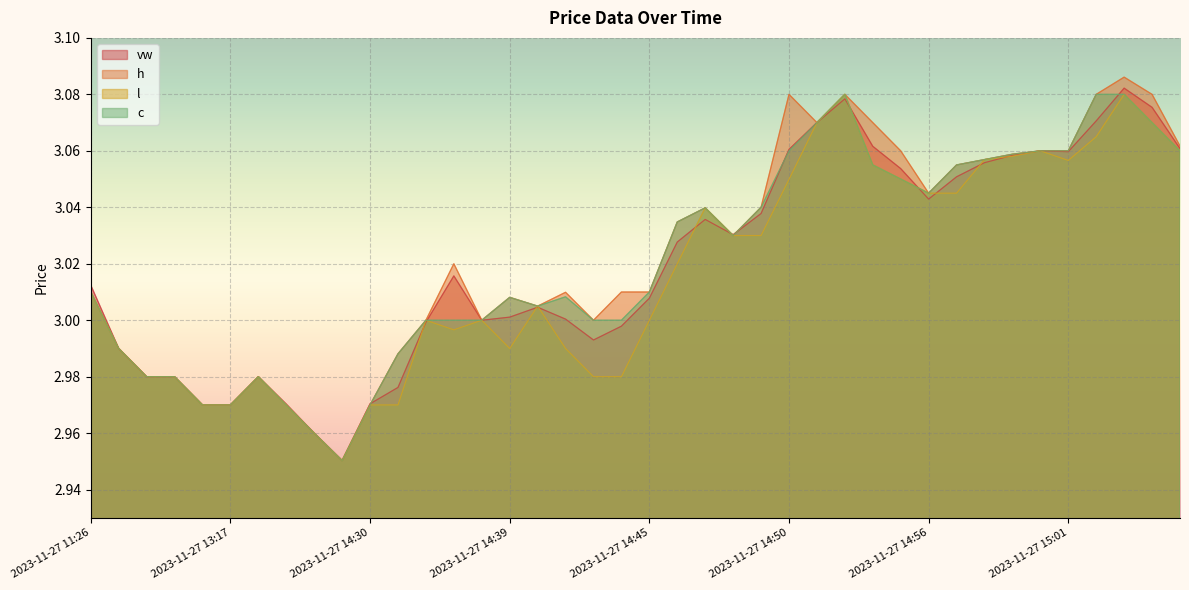

How many values in the c series exceed 3?

24